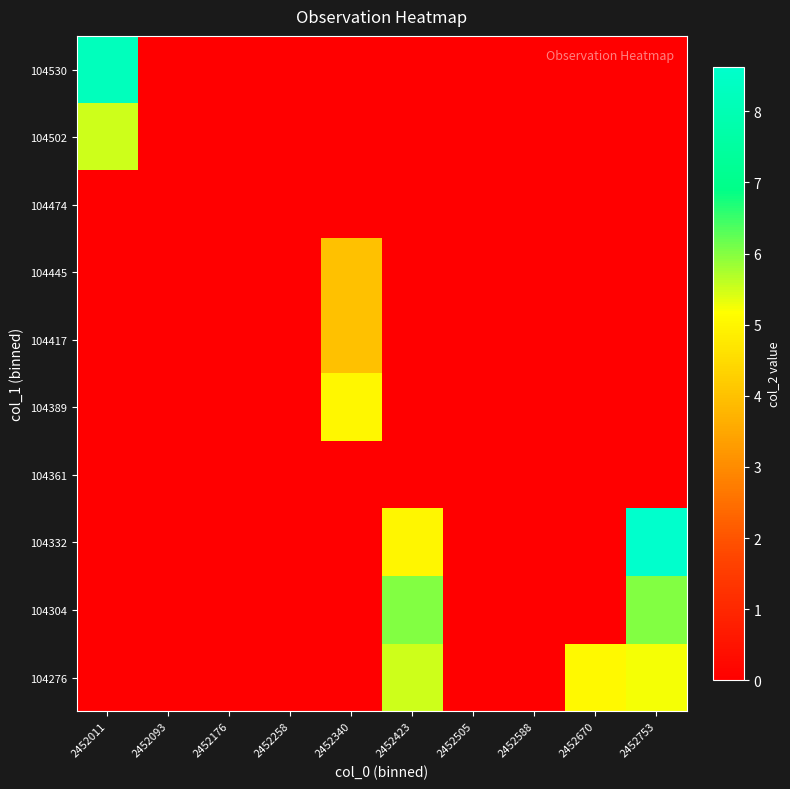

At how many categories does at least one series exceed 4?

5